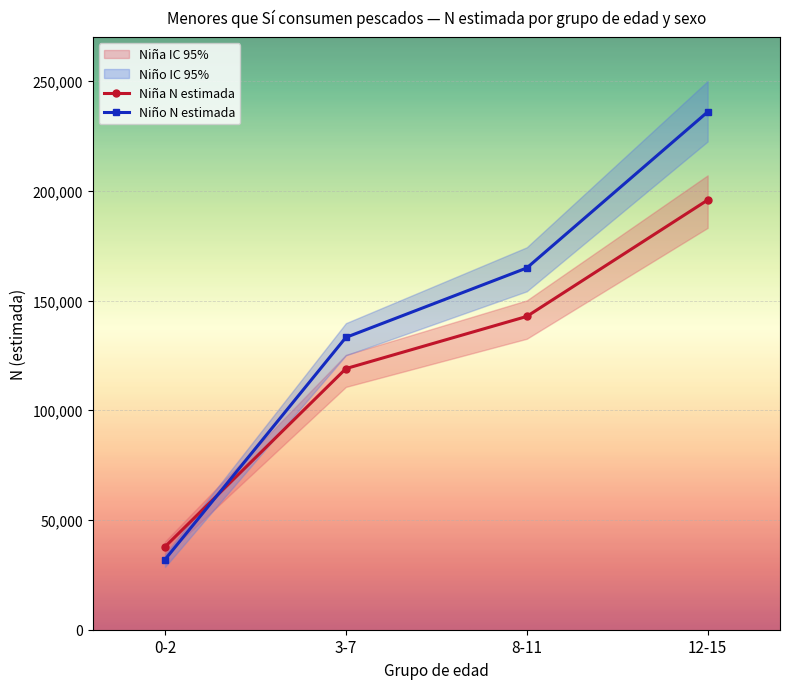

How many times do Niña N estimada and Niño N estimada cross each other?

1